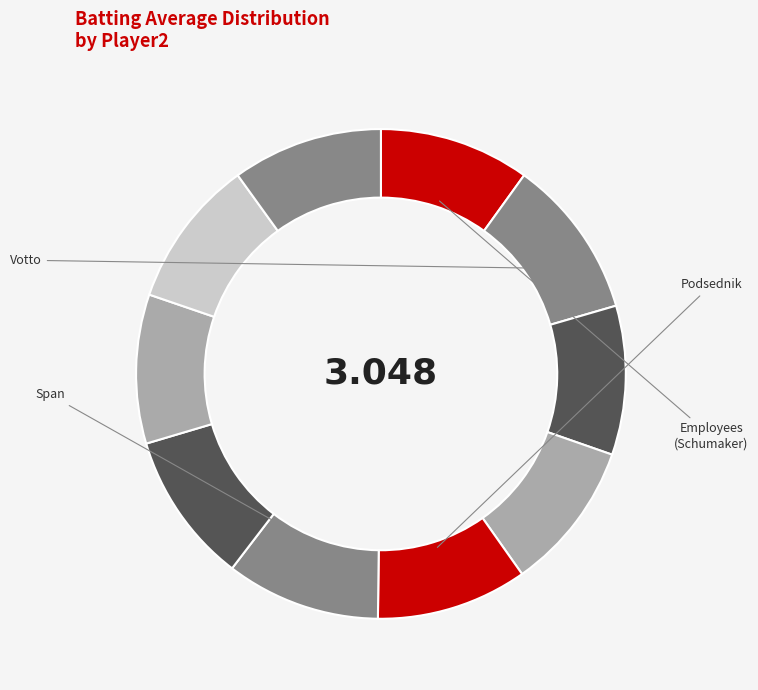

How many segments does this pie chart have?

10